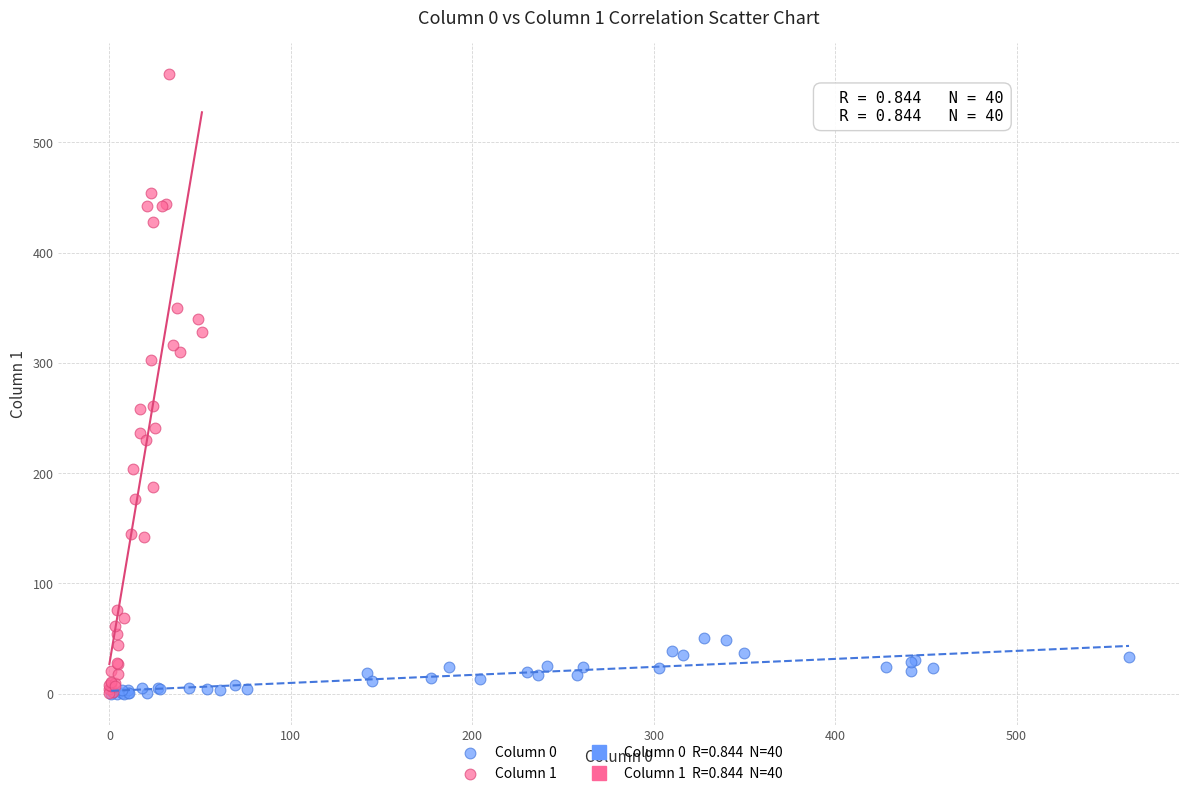

Which series has the largest Y range (max minus min)?

Column 1